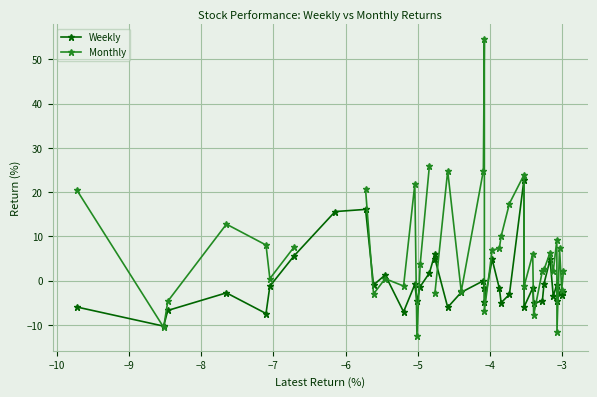

Is the value of Weekly at −8 greater than the value of Monthly at 34?

No